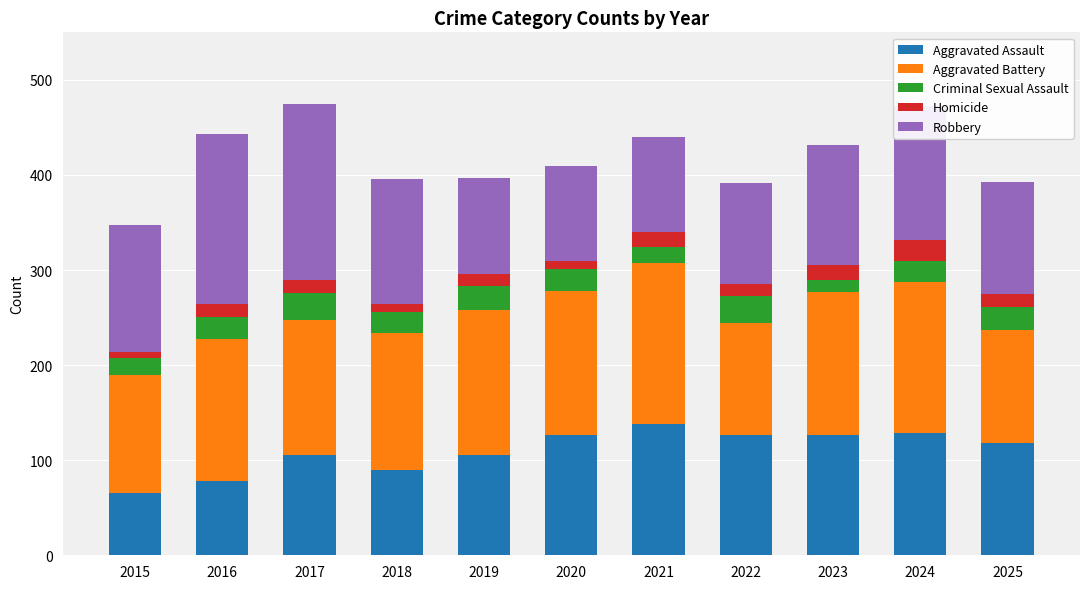

At which label does Aggravated Assault reach its minimum?

2015